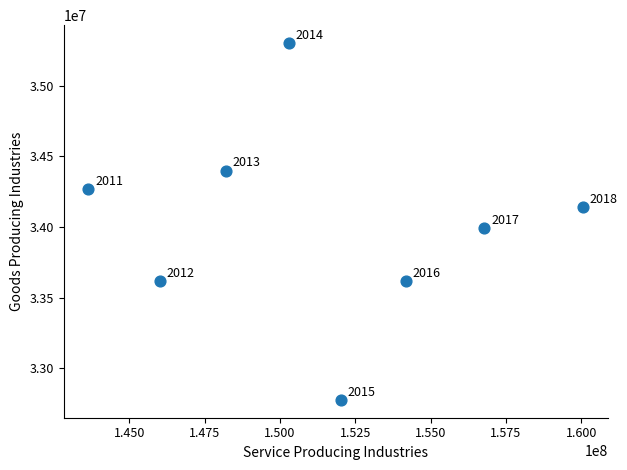

What Y value in the scatter plot is closest to 34039155?

33995076